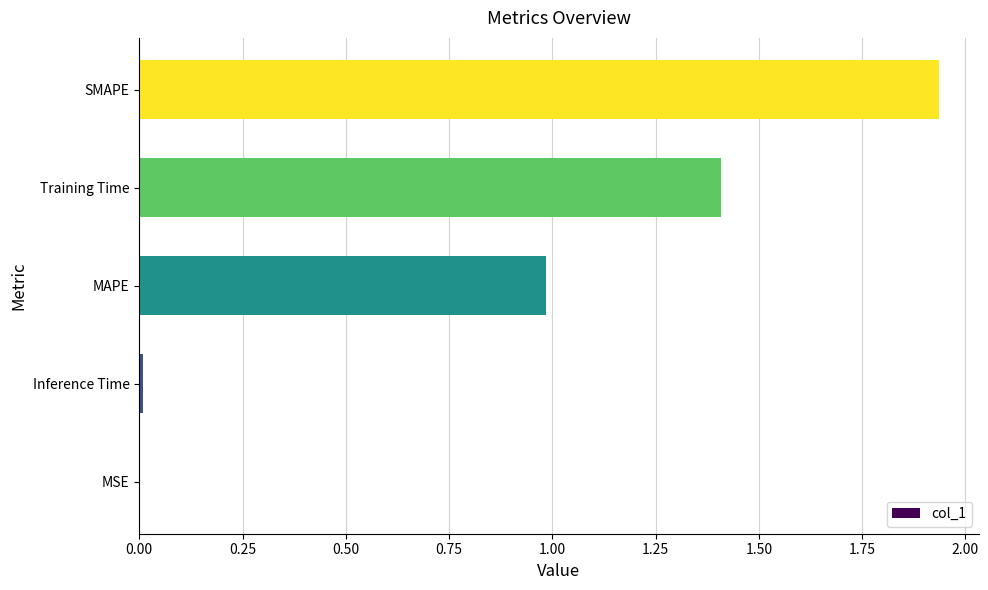

How many categories are shown in the chart?

5